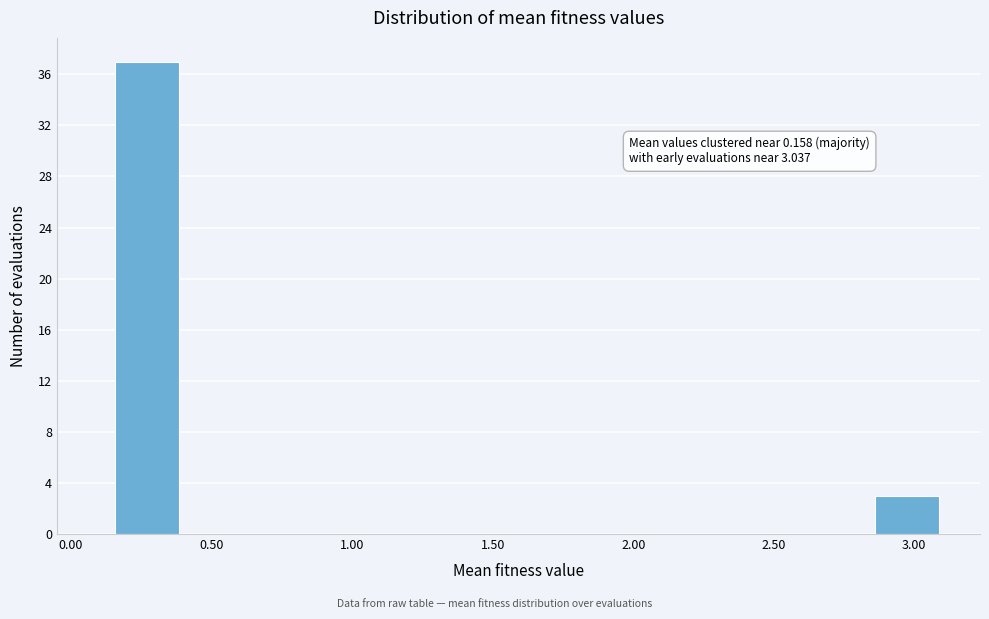

Which range on the x-axis has the tallest bar?

0.15 to 0.40